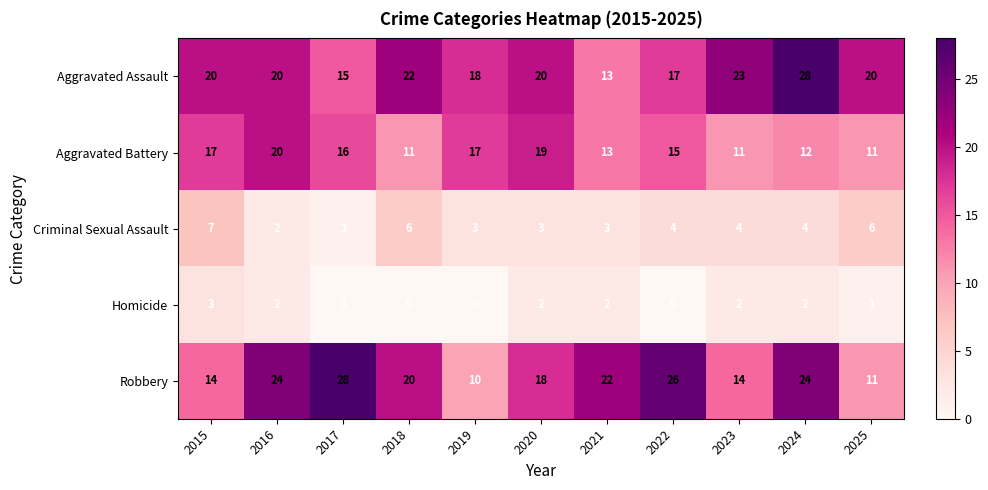

What is the approximate value of Robbery at 2017, to the nearest 10?

30